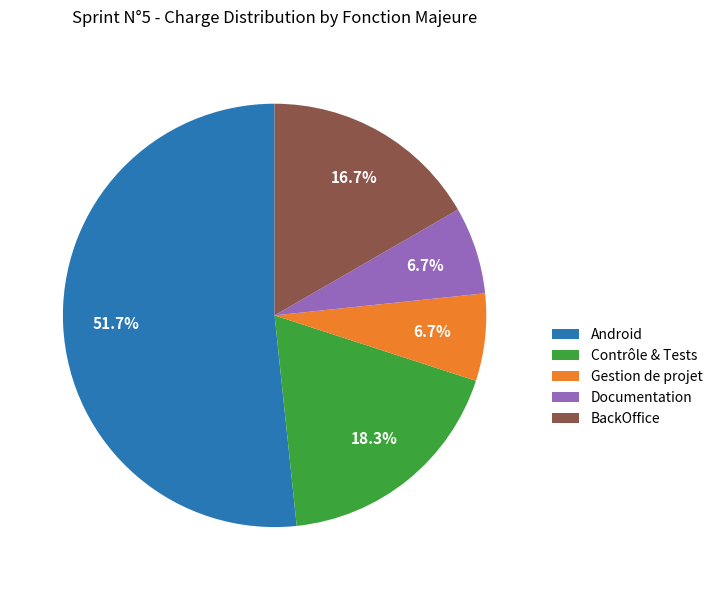

How many segments does this pie chart have?

5